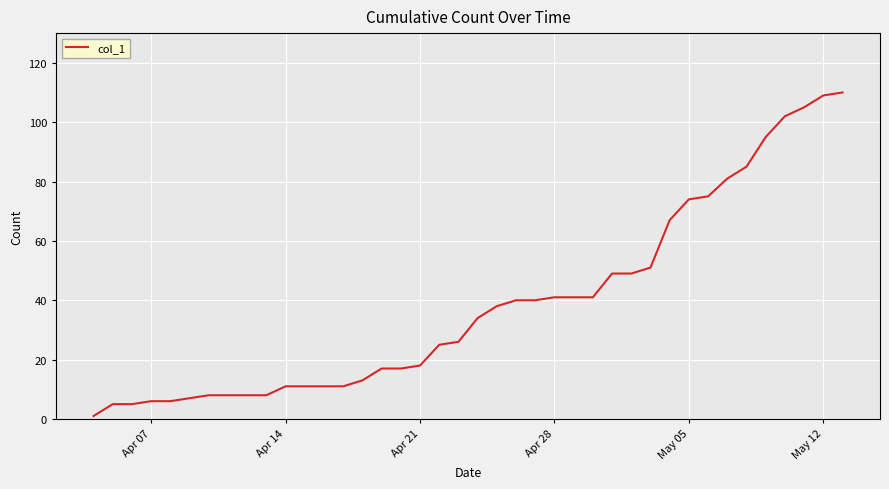

Reading right to left, transcribe all the data shown in this chart.

110	109	105	102	95	85	81	75	74	67	51	49	49	41	41	41	40	40	38	34	26	25	18	17	17	13	11	11	11	11	8	8	8	8	7	6	6	5	5	1